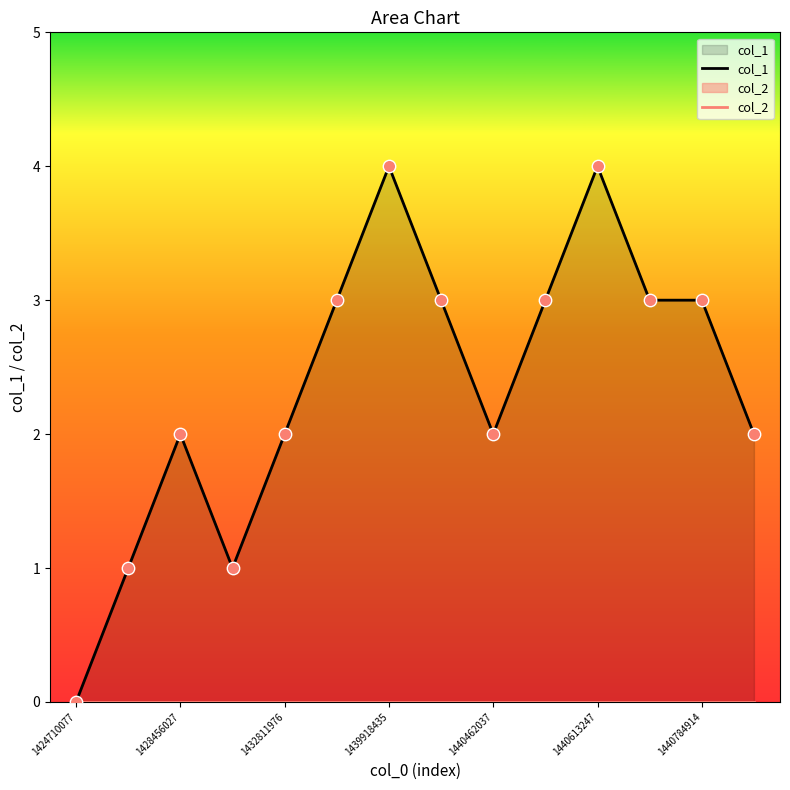

Is the value of col_1 at 11 greater than the value of col_2 at 1428456027?

Yes